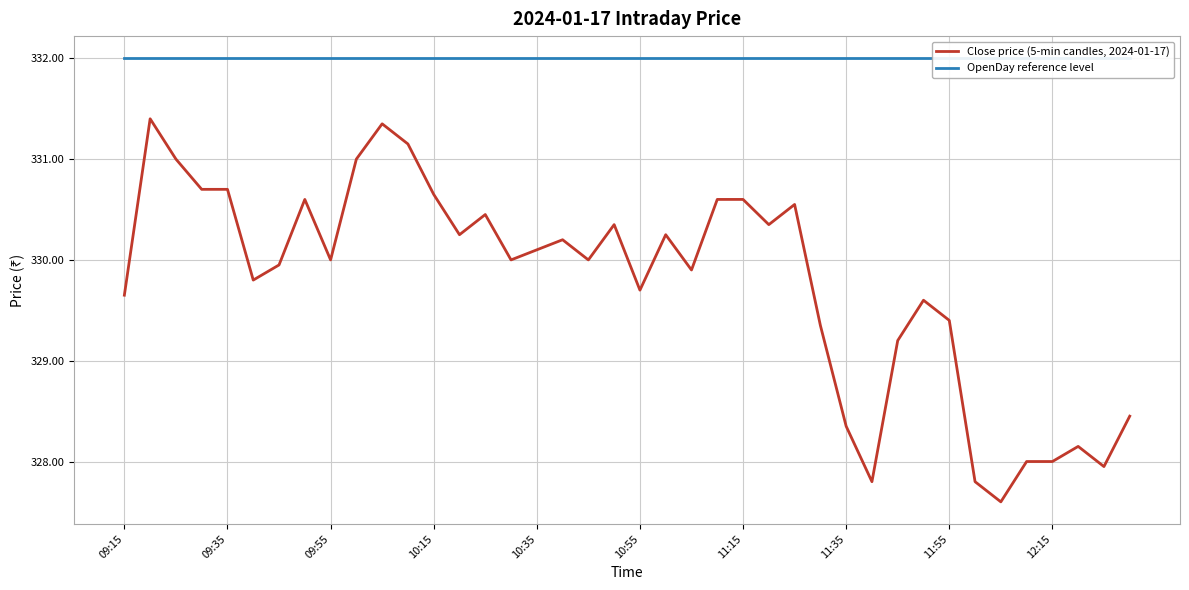

How many lines are shown in the chart?

2